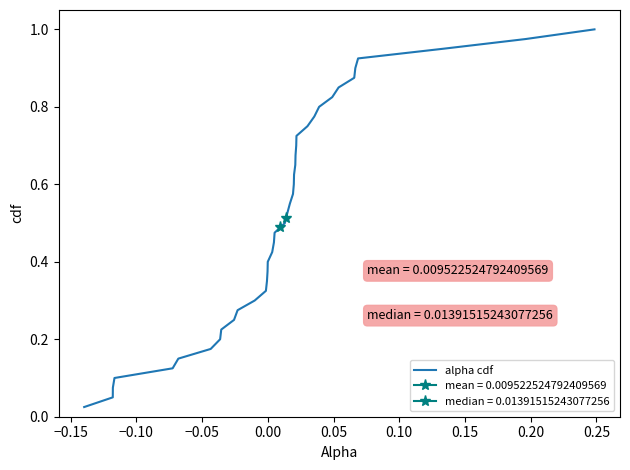

How many series are shown in this chart?

1